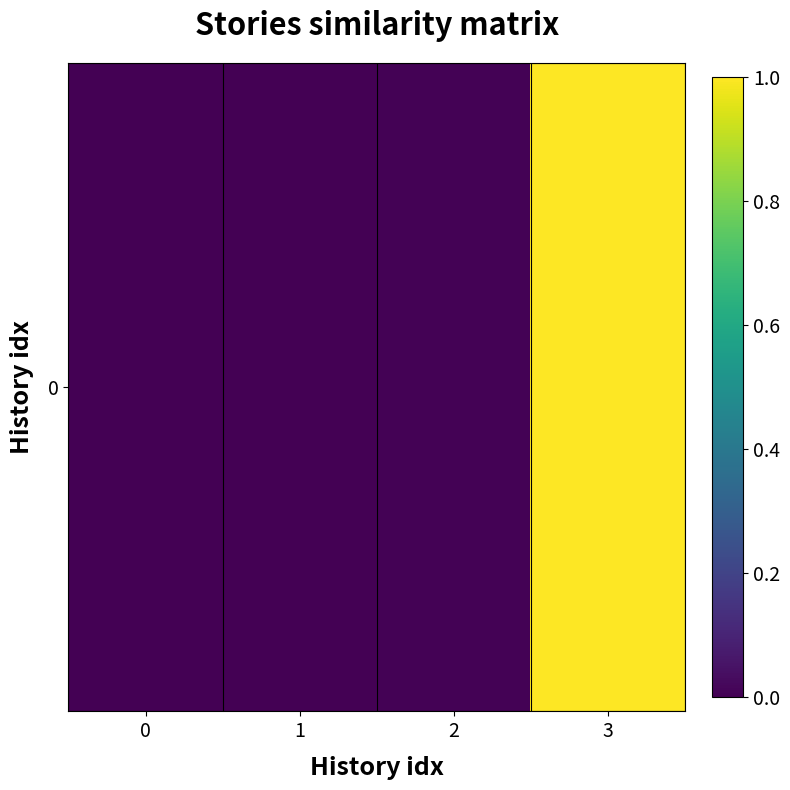

Reading left to right, list all the values displayed in this chart.

0=0.0	1=0.0	2=0.0	3=1.0